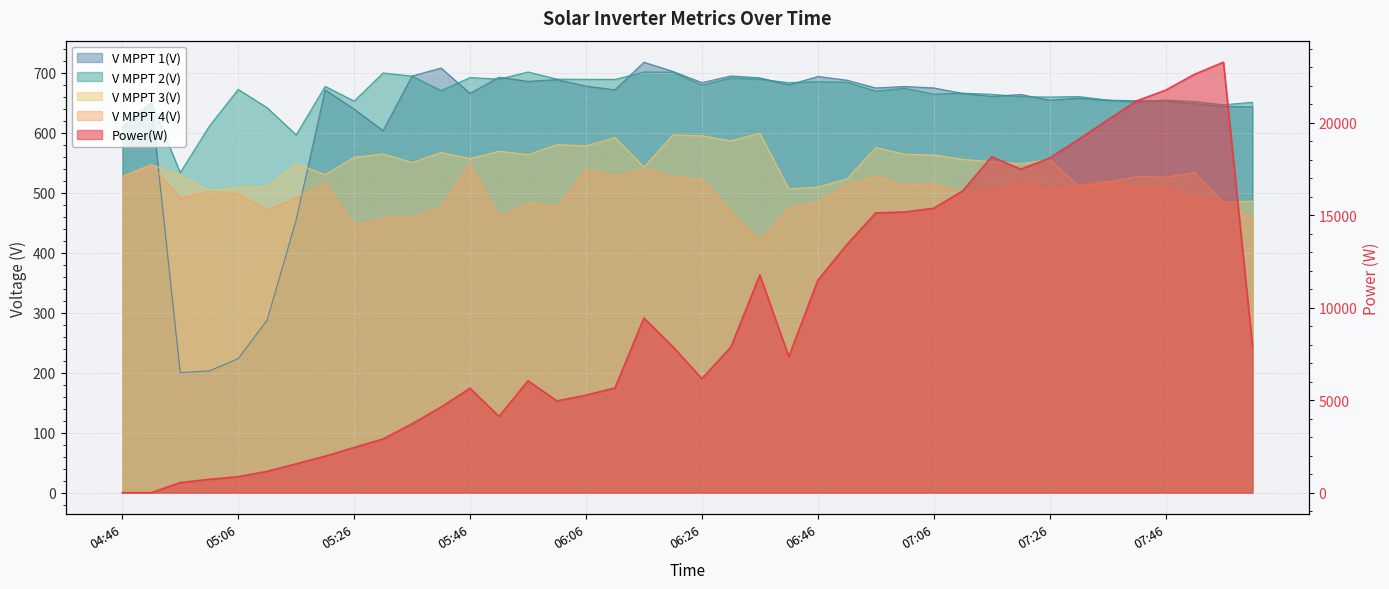

Rank the series at 07:21 from lowest to highest value.

V MPPT 4(V), V MPPT 3(V), V MPPT 2(V), V MPPT 1(V), Power(W)